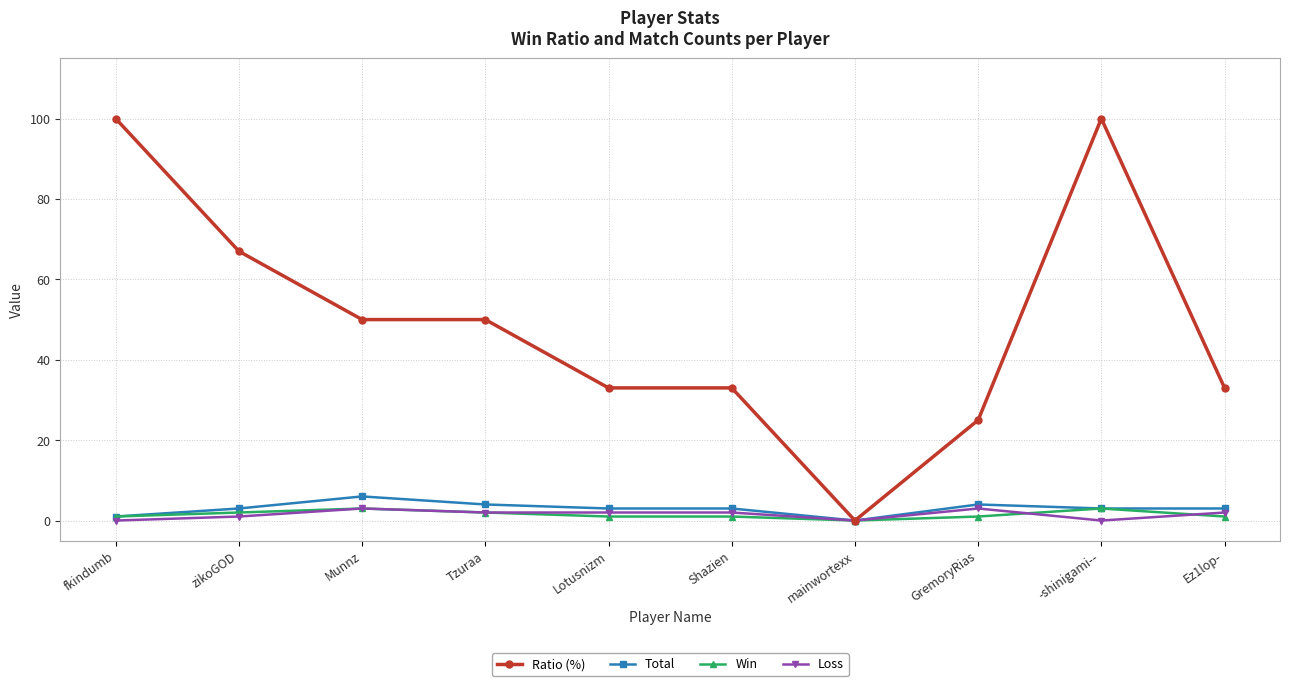

How many positive values does the Ratio (%) series have?

9